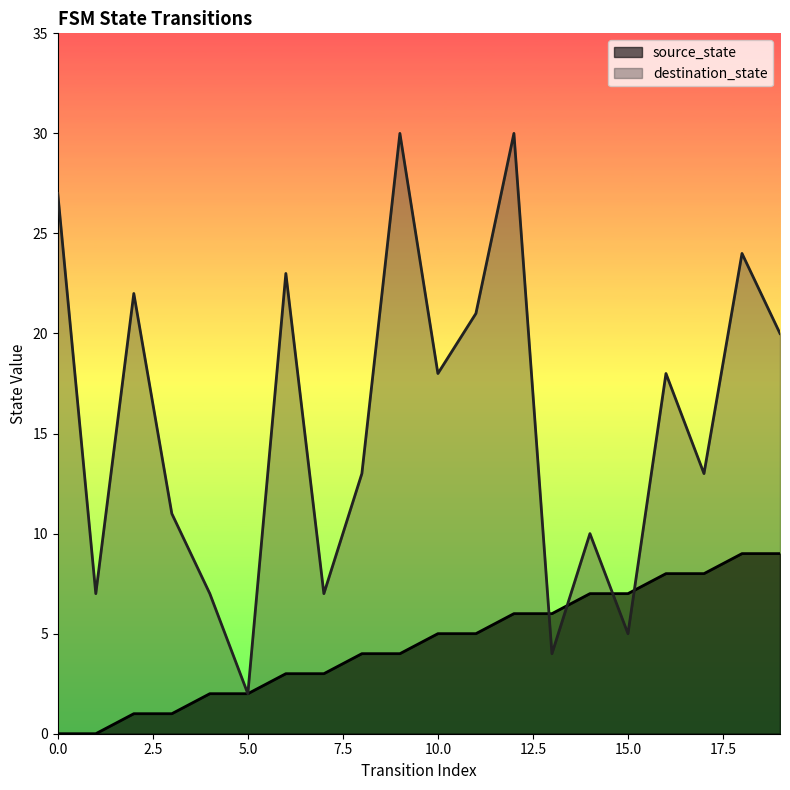

What are all the series names shown in the legend?

source_state, destination_state